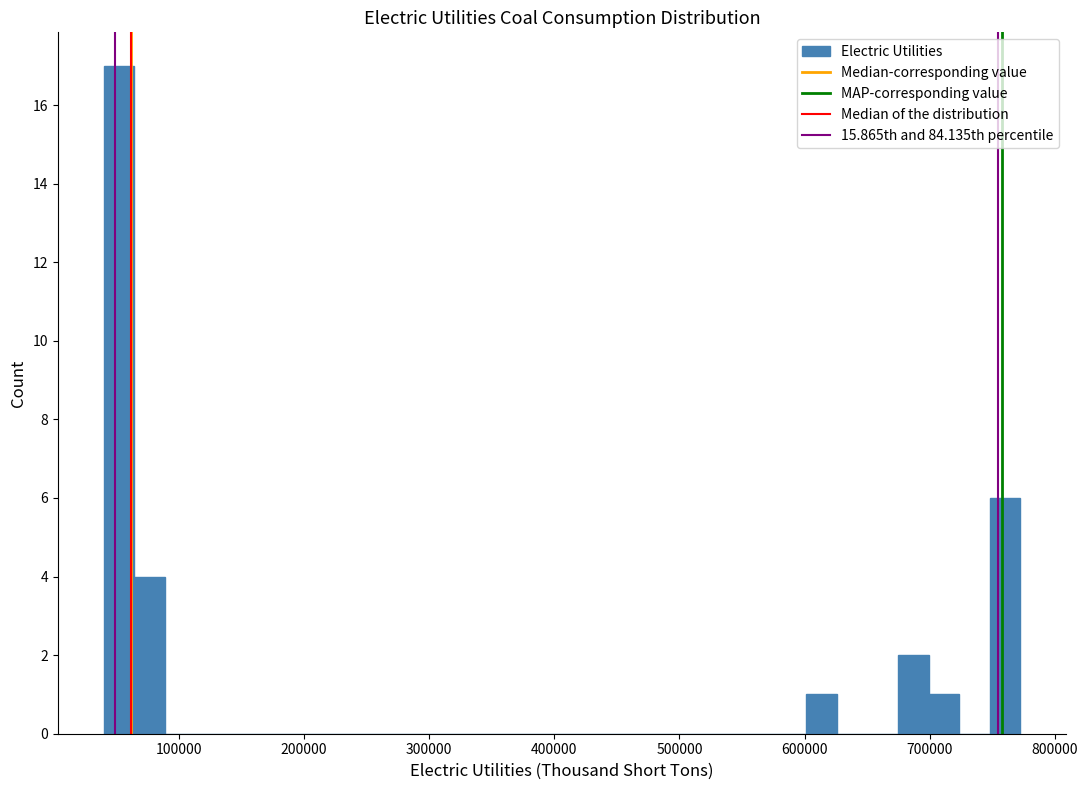

Read against the x-axis, roughly where is the centre of the tallest bar?

50000